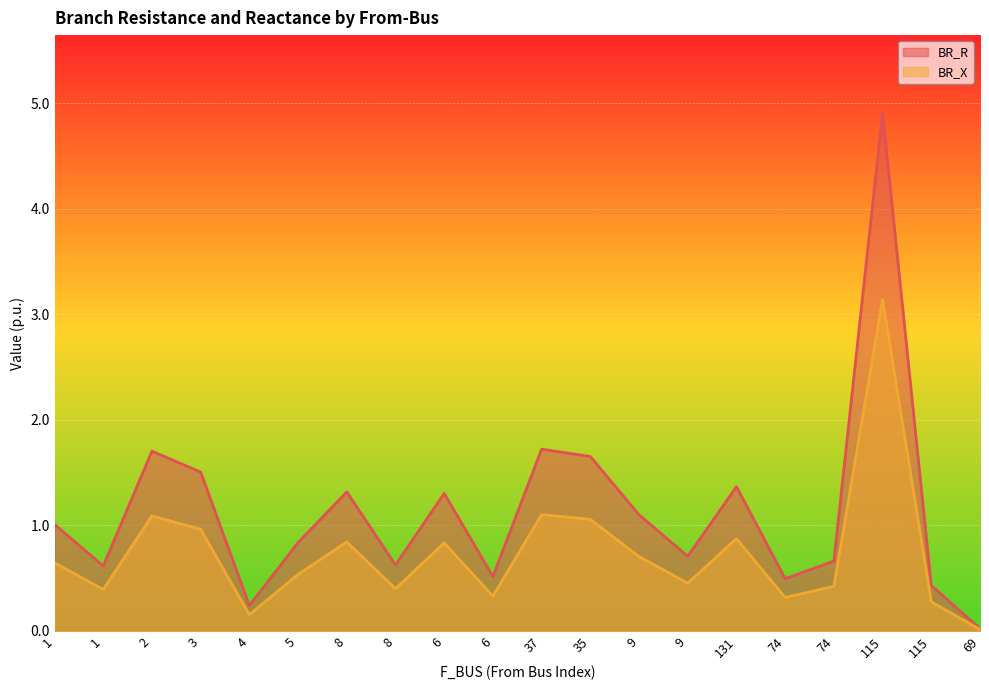

What are all the series names shown in the legend?

BR_R, BR_X